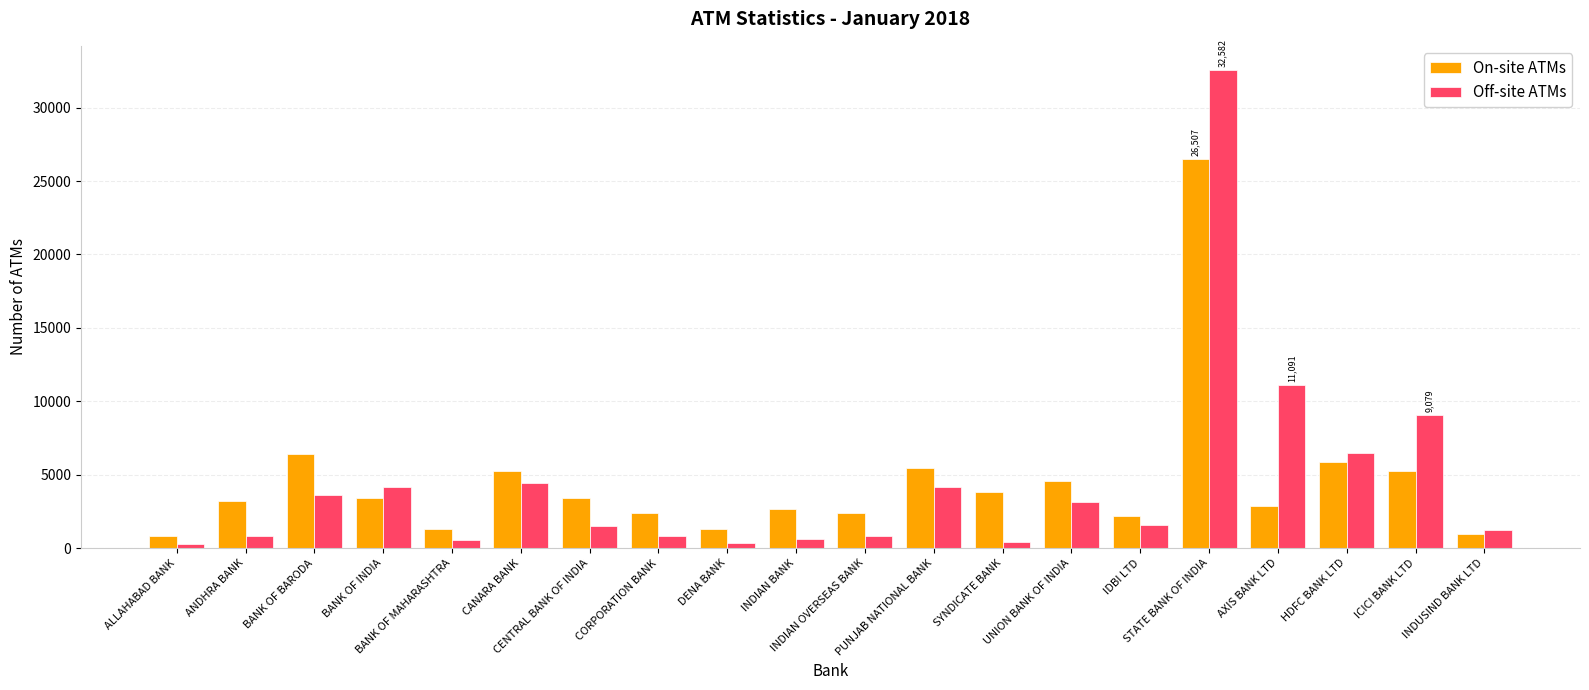

What is the sum of the Off-site ATMs values at SYNDICATE BANK and CANARA BANK?

4814